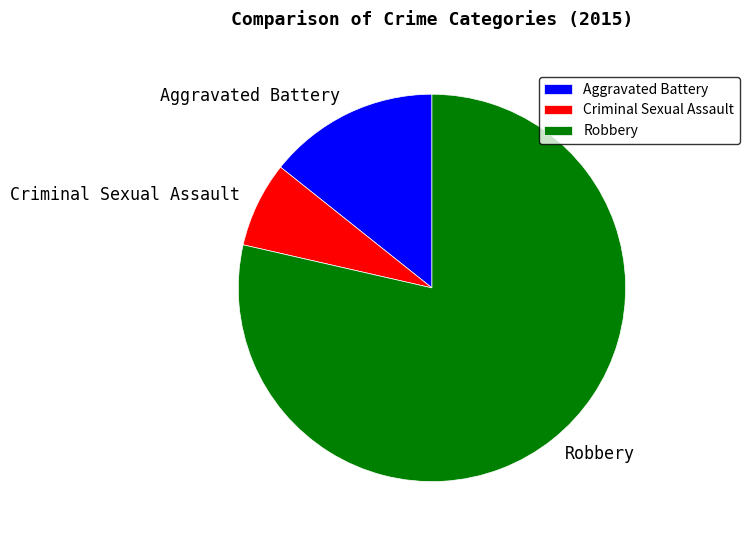

Which has a higher value, Aggravated Battery or Robbery?

Robbery